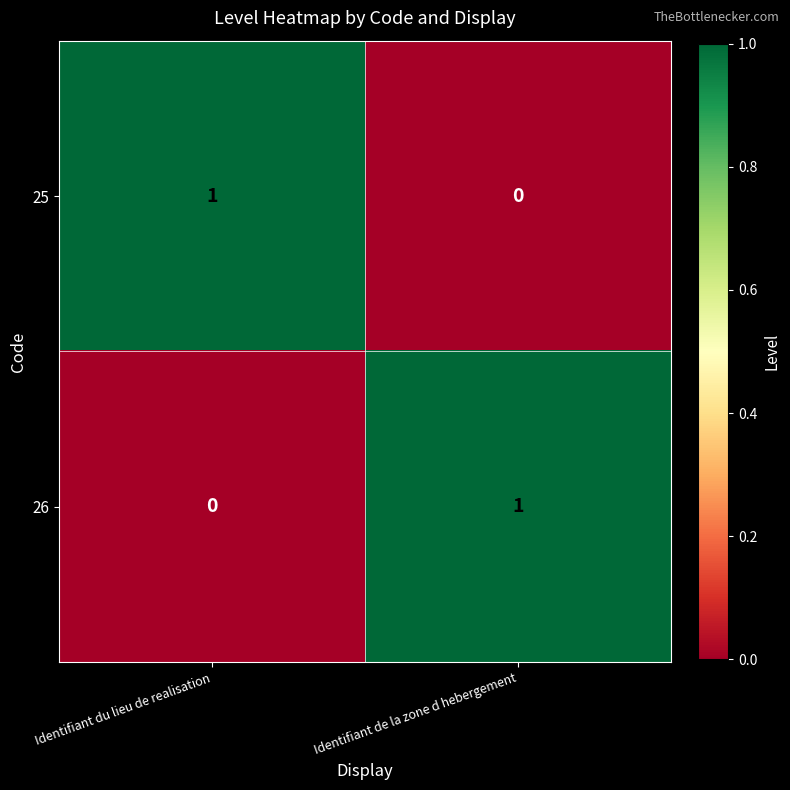

Reading left to right, transcribe all the data shown in this chart.

25: 1	0
26: 0	1